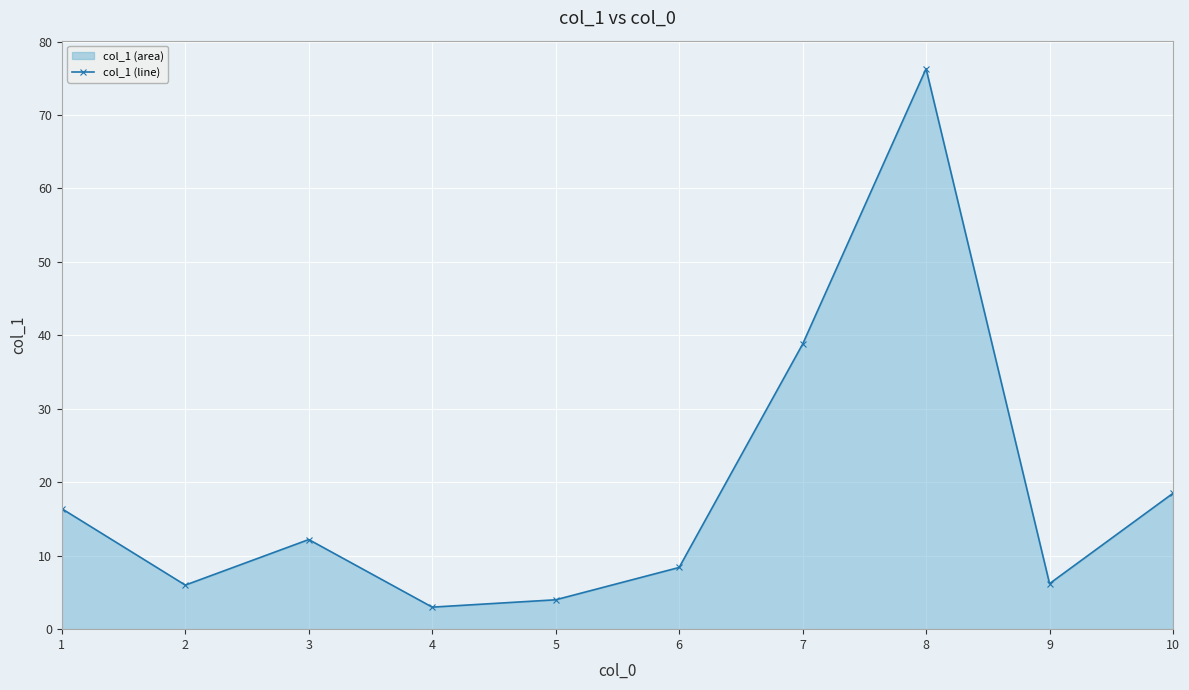

Rank the categories by value from highest to lowest.

8, 7, 10, 1, 3, 6, 9, 2, 5, 4